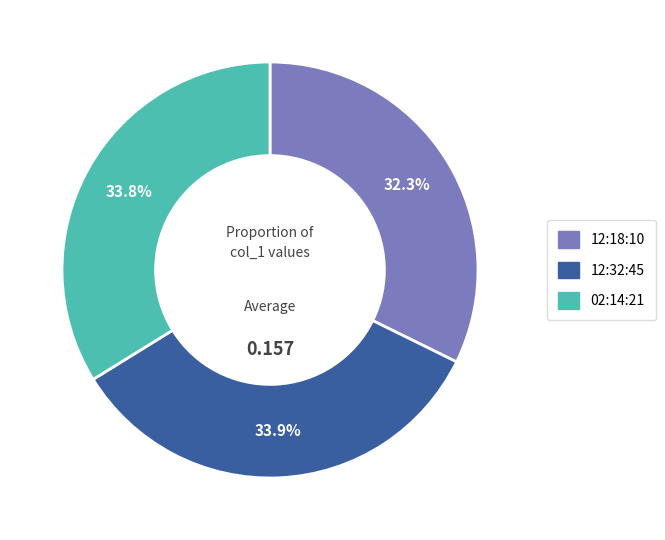

Is it true that 12:18:10 is 32% of the pie?

True